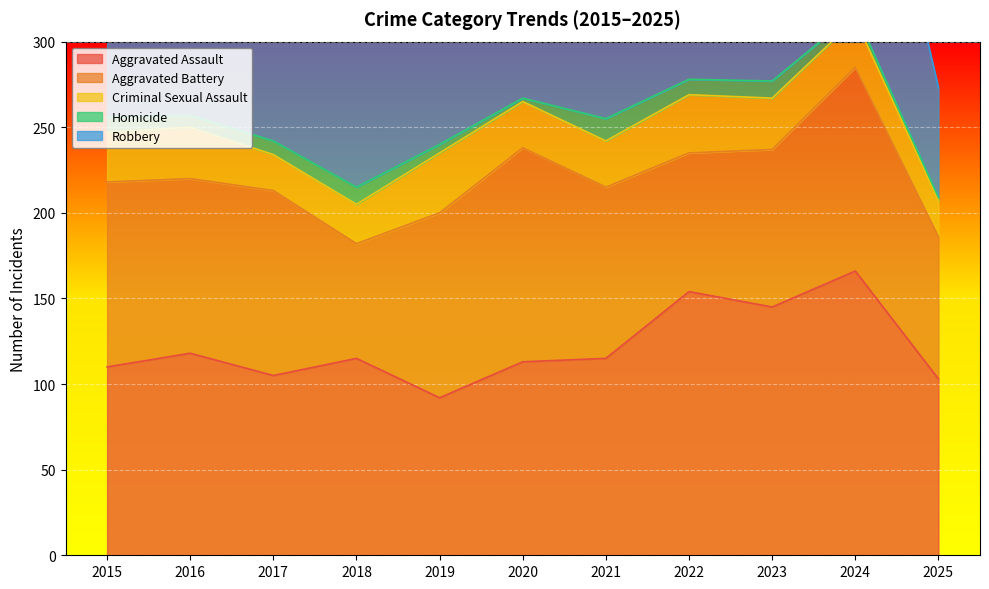

Which series changed the most between 2016 and 2021?

Robbery